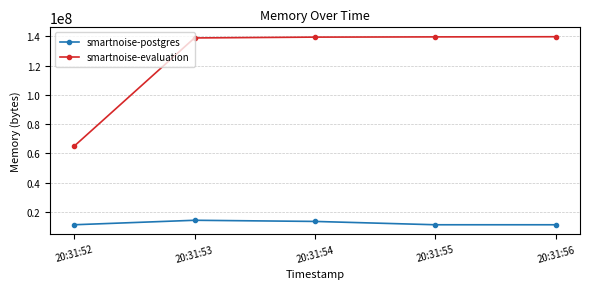

True or false: smartnoise-postgres has more than 2 points higher than both neighbors.

False